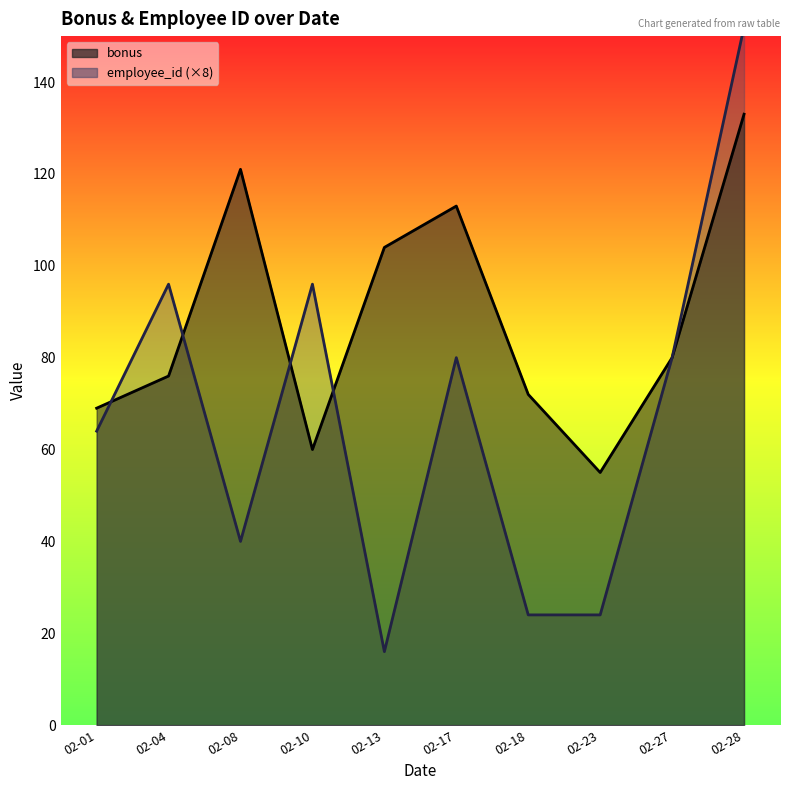

What is the lowest value of the bonus series?

55